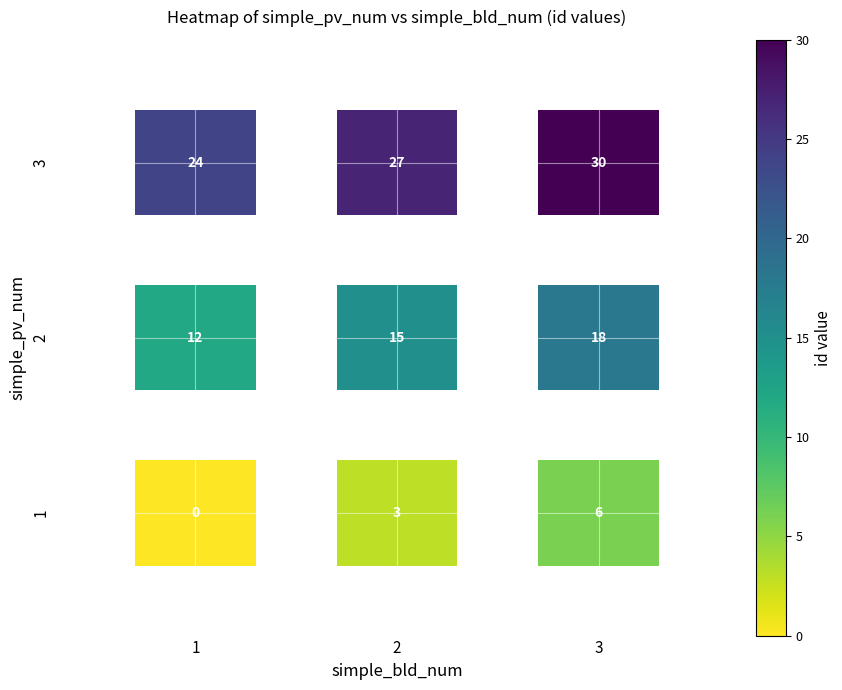

At how many categories does at least one series exceed 0?

3